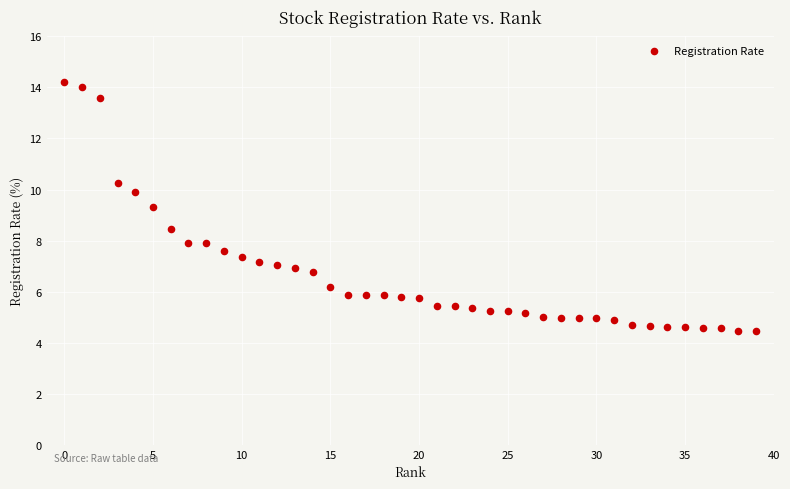

What Y value in the scatter plot is closest to 9?

9.3